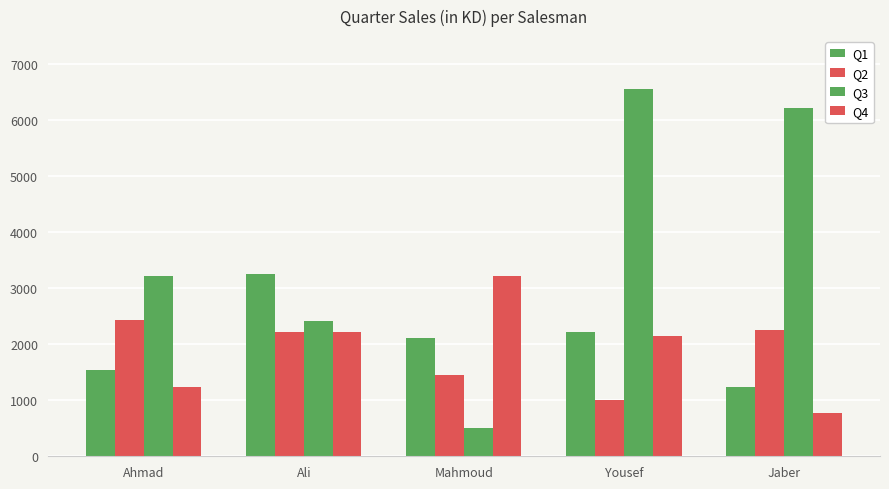

At how many categories does at least one series exceed 5069?

2